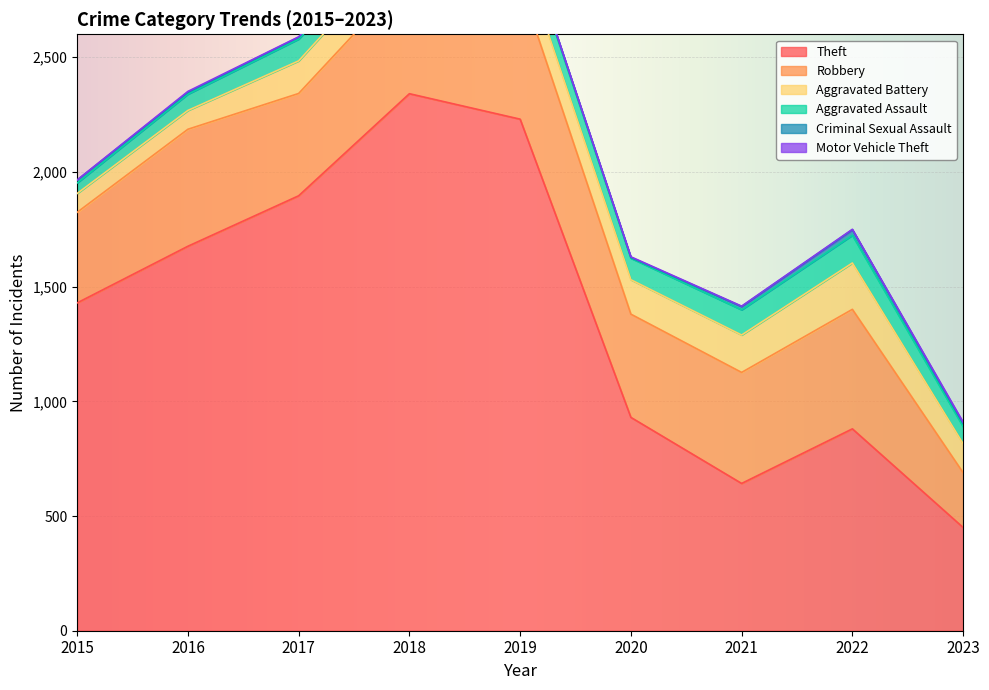

Is it true that Motor Vehicle Theft equals 9 at 2023?

False